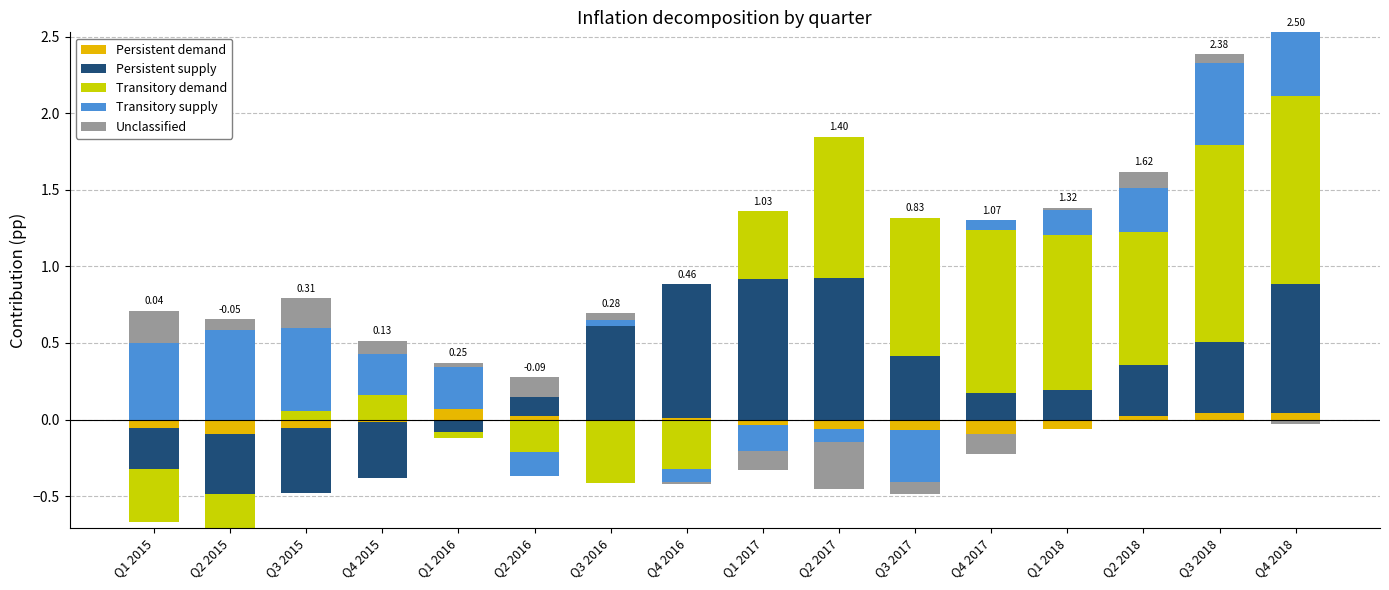

What are all the series names shown in the legend?

Persistent demand, Persistent supply, Transitory demand, Transitory supply, Unclassified